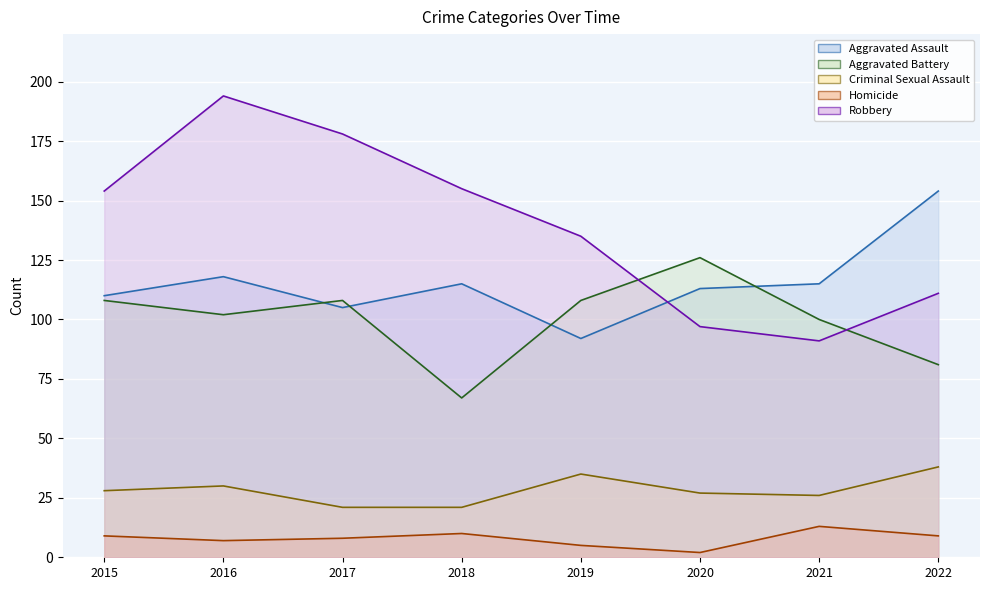

Count the number of categories in the chart.

8